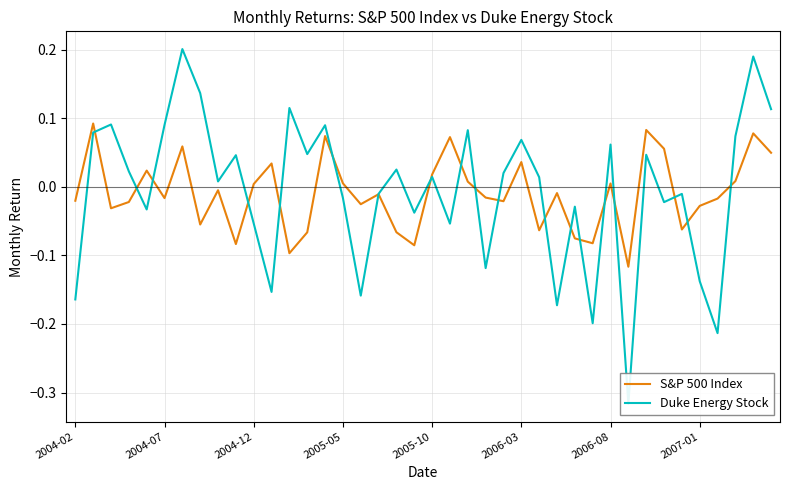

How many data points does each series have?

40